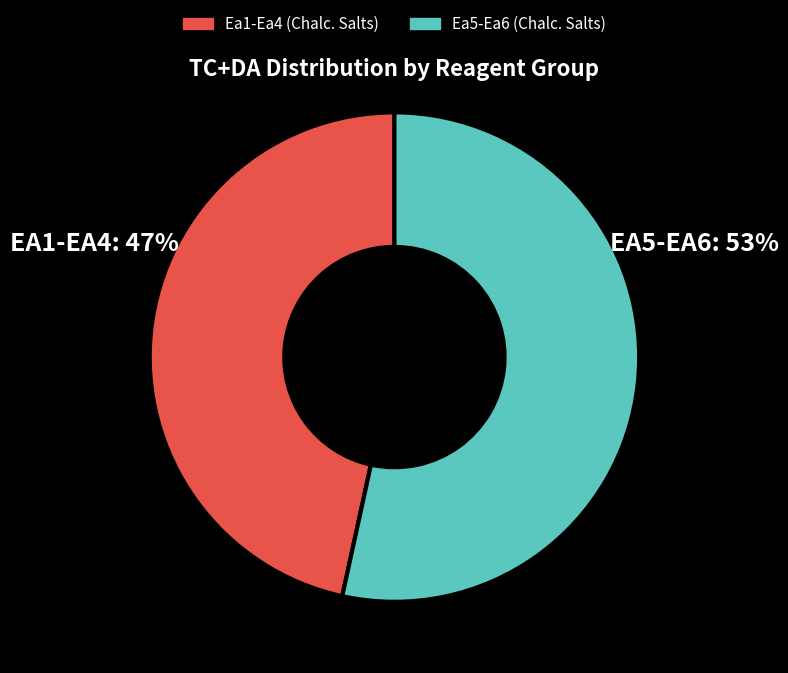

Is there a majority slice in this chart?

Yes